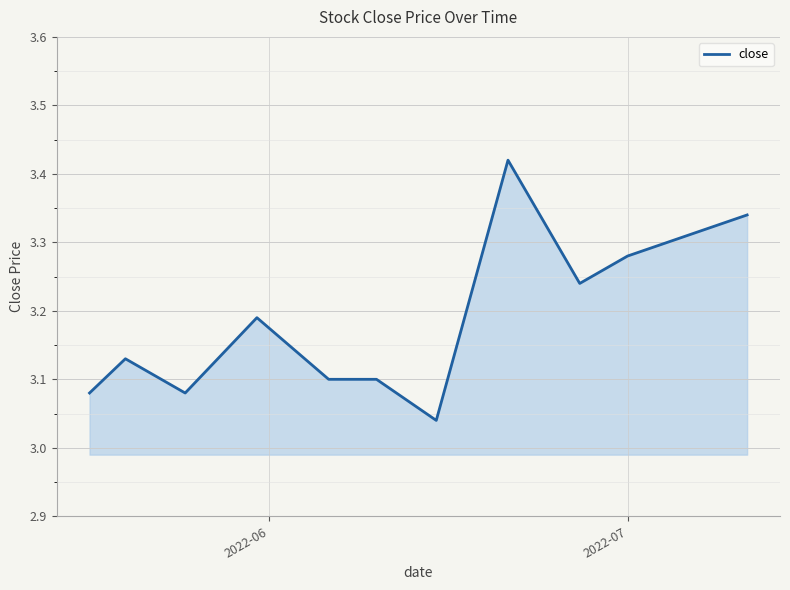

What is the average value?

3.2